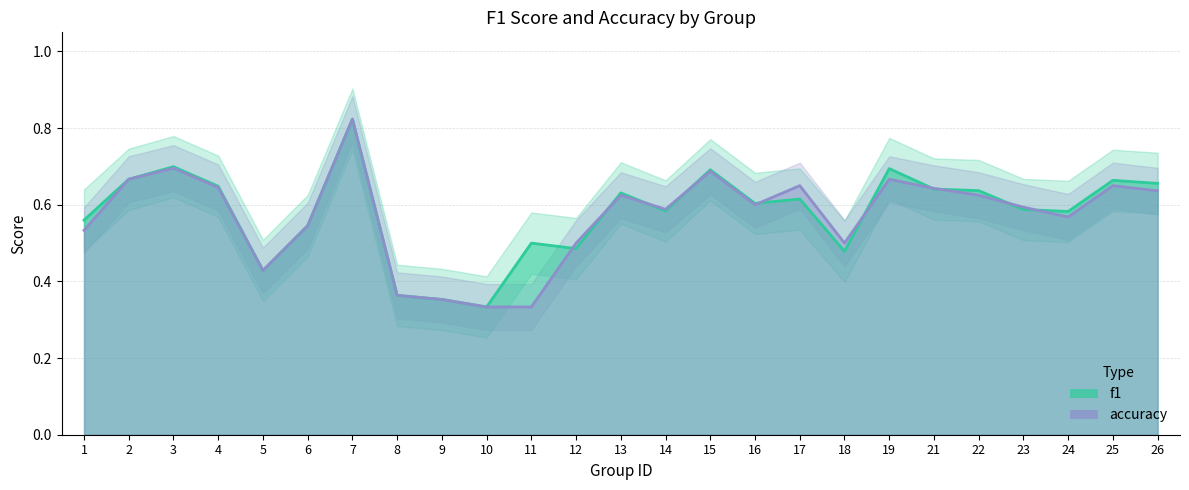

What is the average value of the accuracy series?

0.6